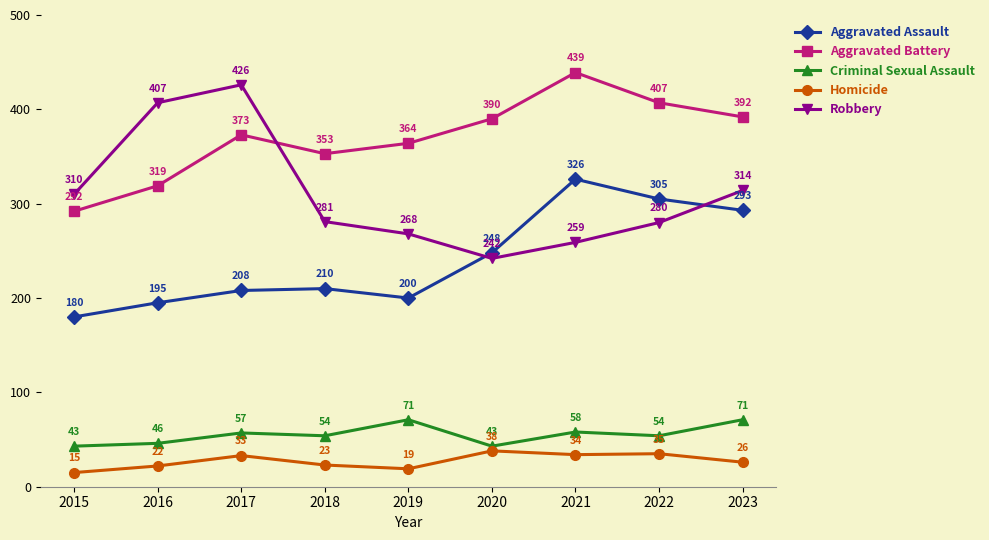

Which category has the lowest value in the Aggravated Assault series?

2015